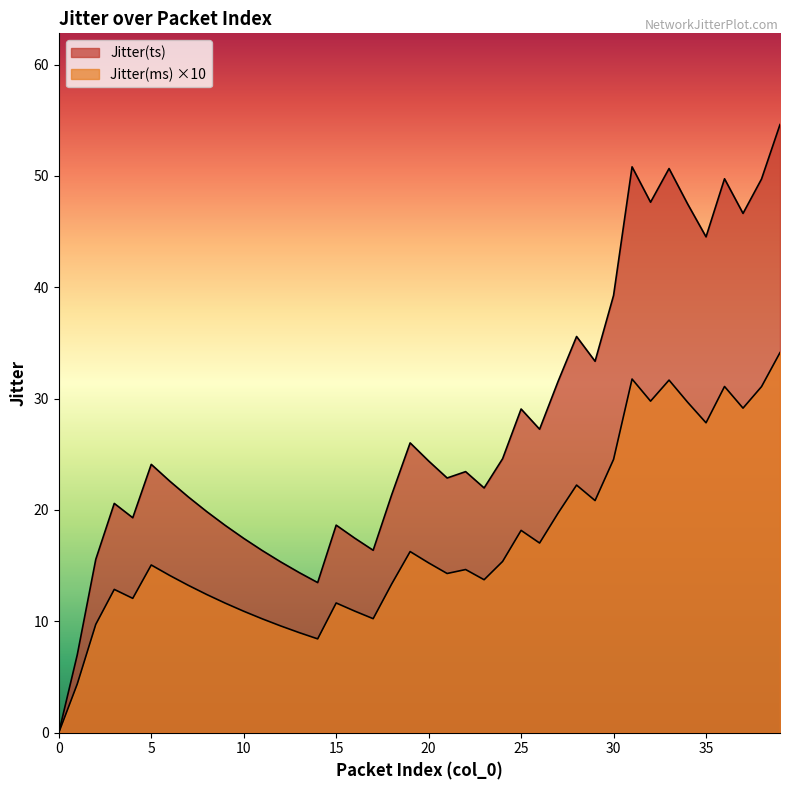

At how many categories does at least one series exceed 24?

19